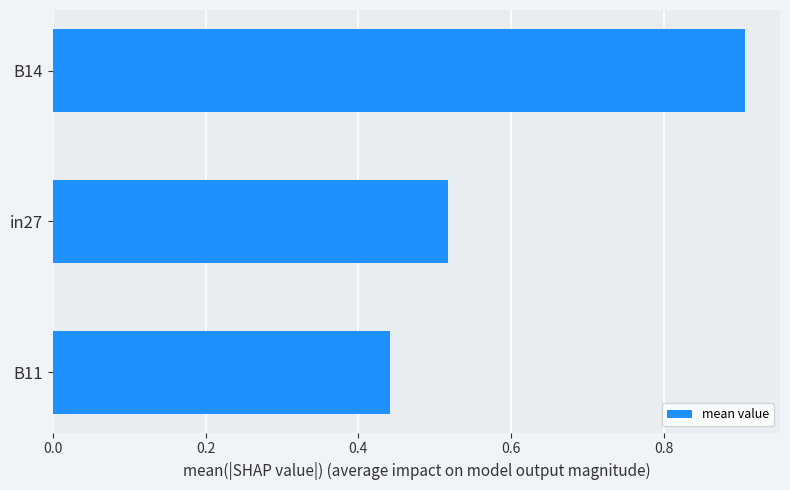

Where is the data nearest to the value 0?

B11